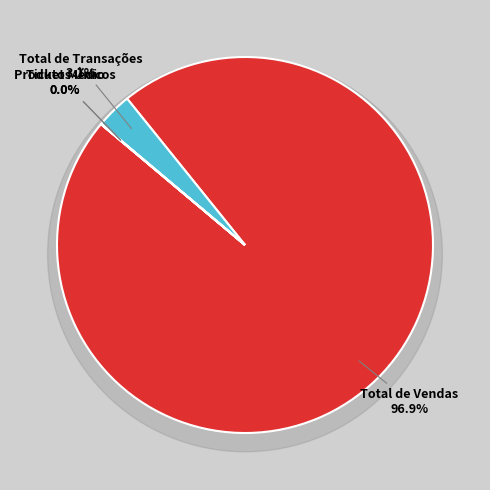

Count the number of slices in the pie.

4